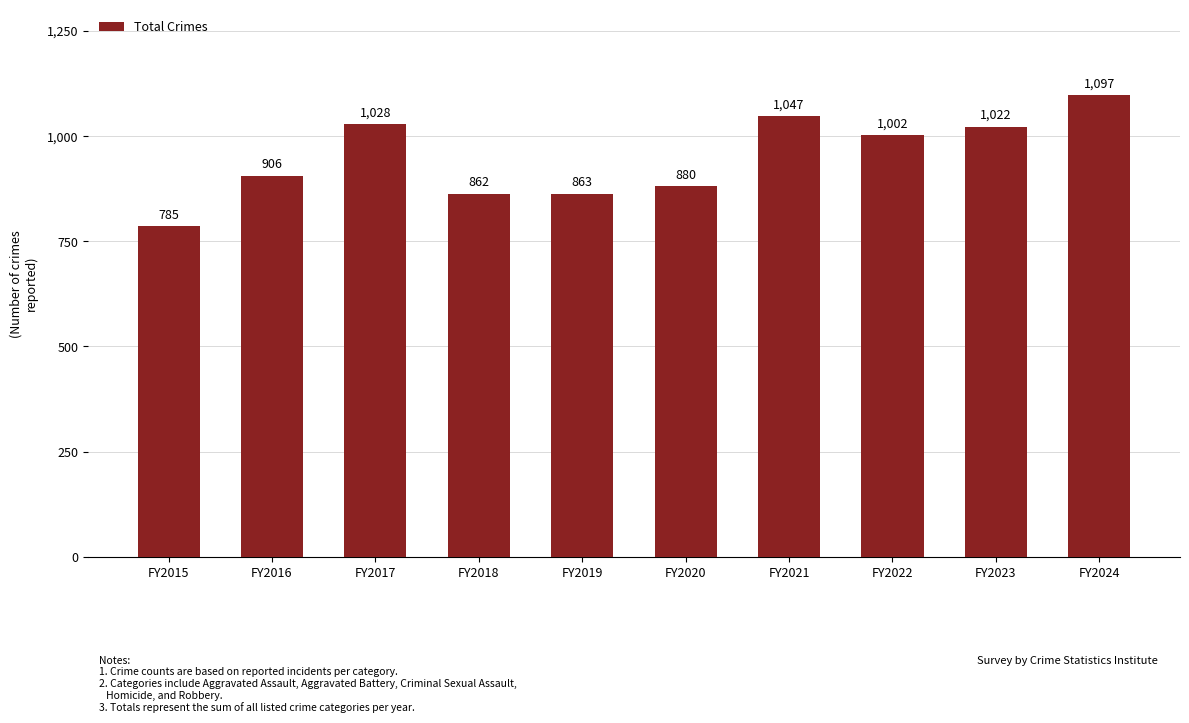

The value at FY2018 is 862. True or false?

True